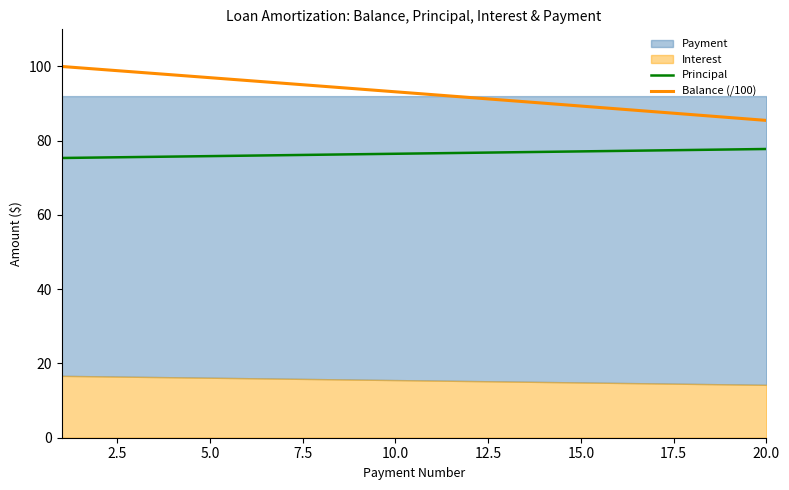

Does the chart have visible grid lines?

No